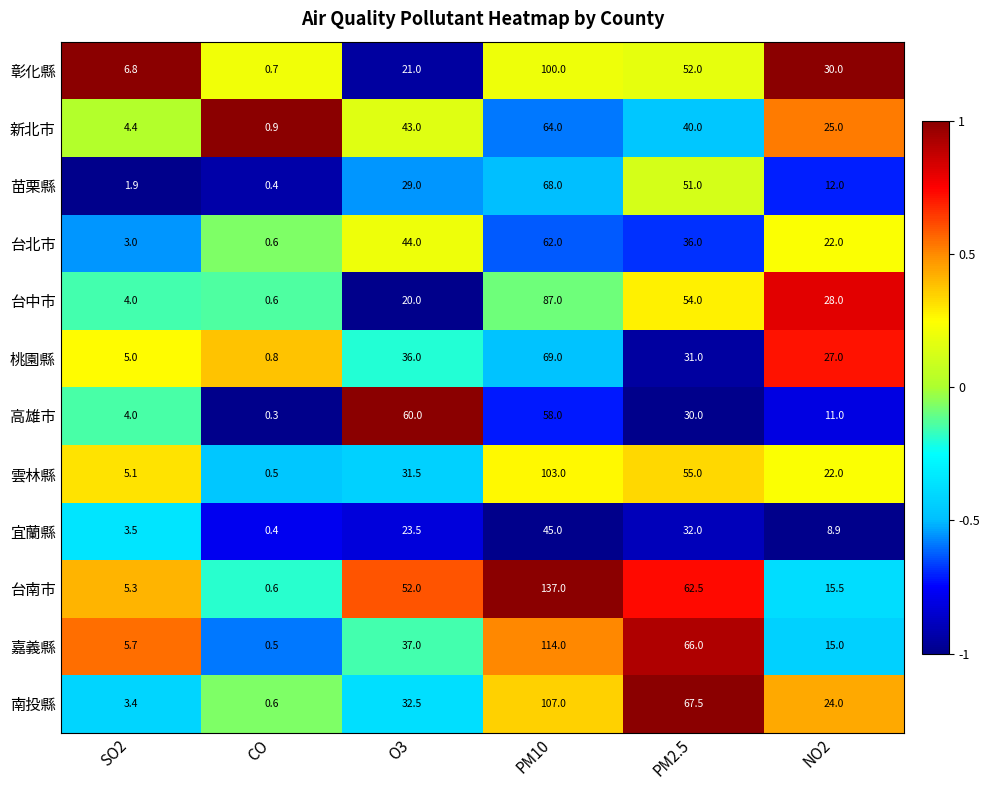

List the labels in order of 嘉義縣 value, smallest first.

CO, SO2, NO2, O3, PM2.5, PM10